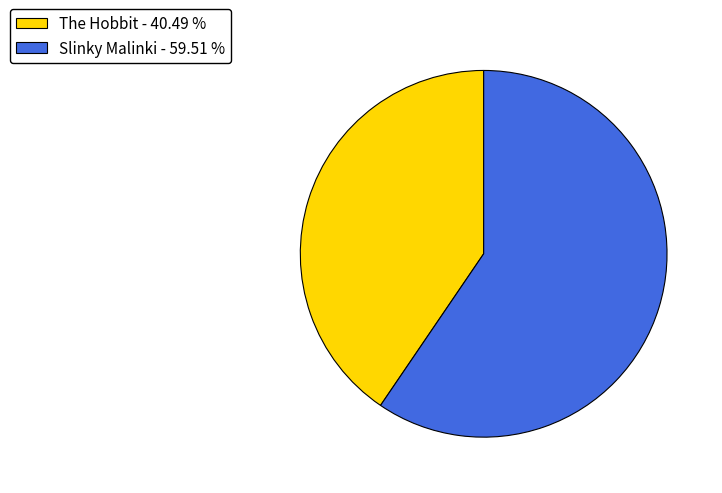

True or false: Slinky Malinki accounts for 60% of the total.

True